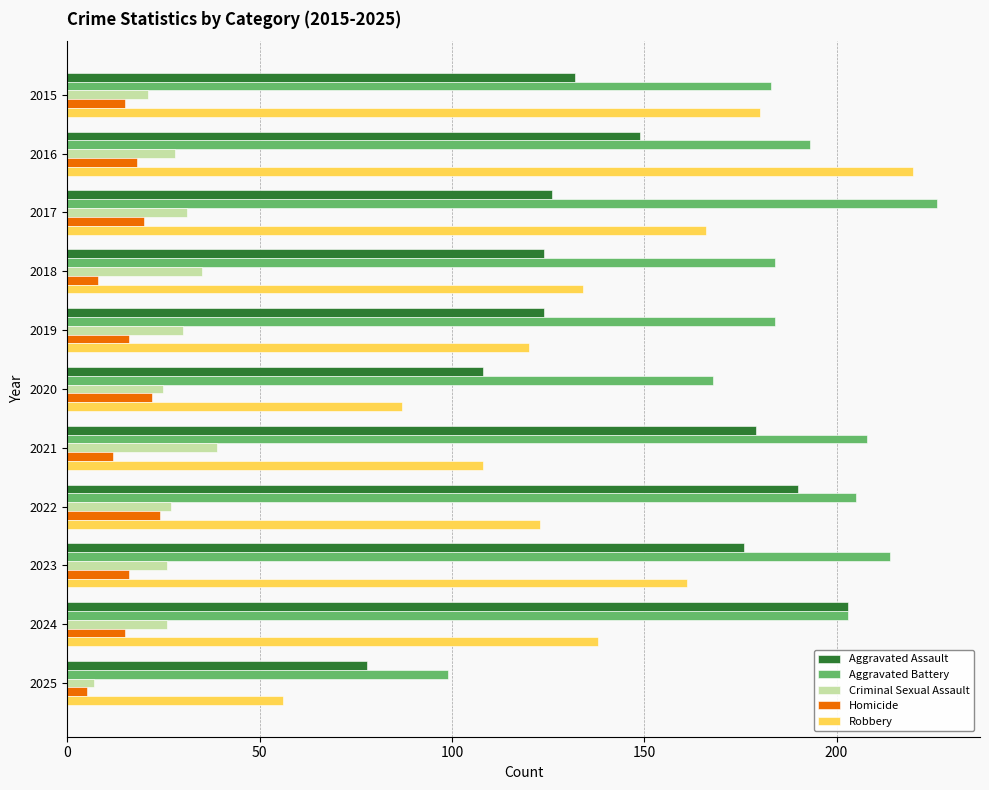

What is the spread (max minus min) of values at 2023?

198